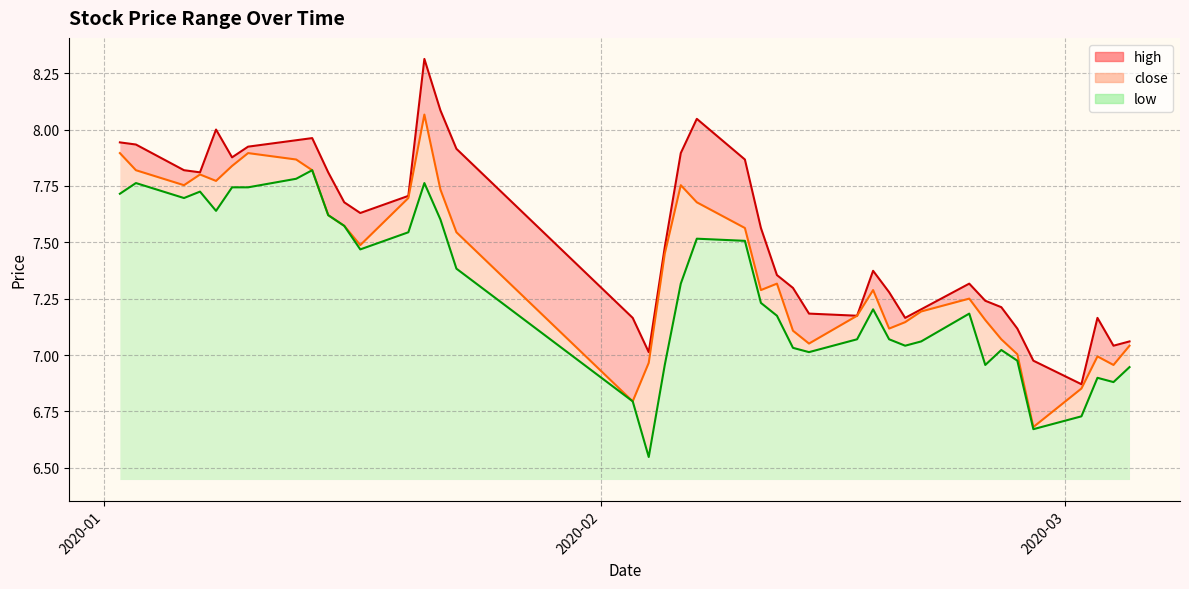

In low, how many points are higher than both neighbors (excluding endpoints)?

9